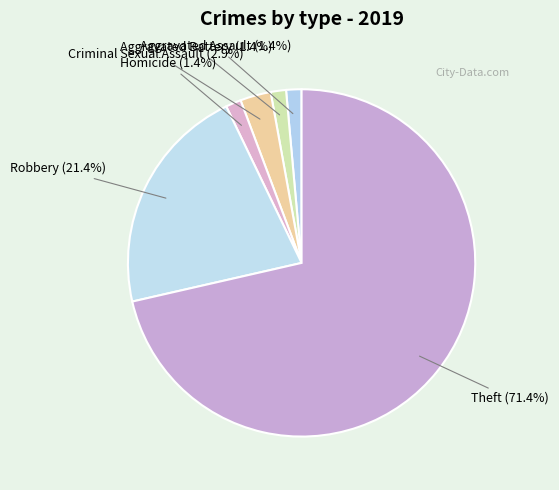

Approximately how many times larger is the value at Aggravated Assault compared to Homicide?

1.0